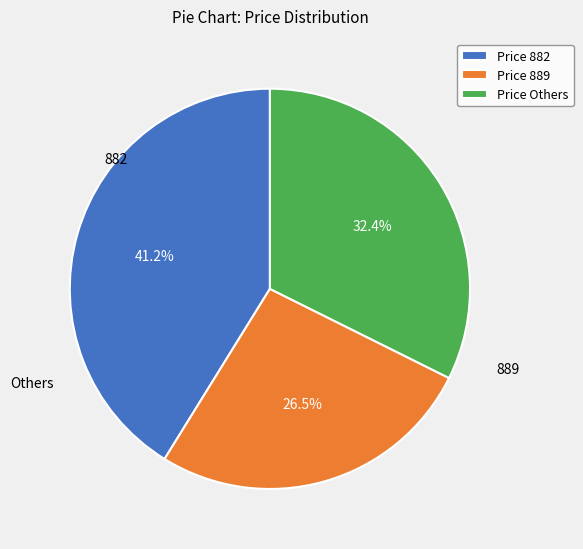

Which slice is the smallest?

Price 889